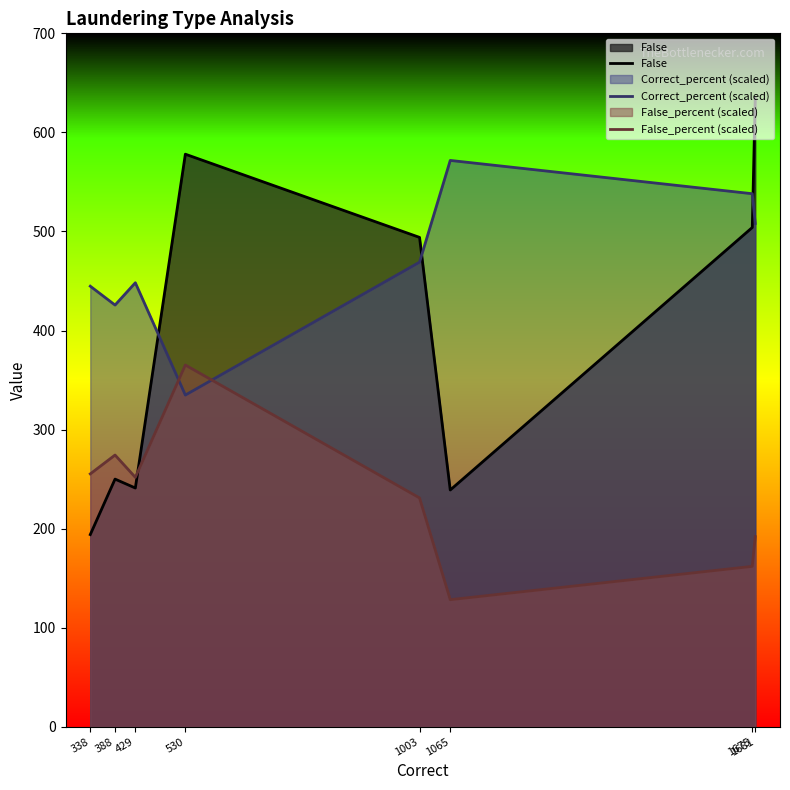

At which label does Correct_percent (scaled) reach its peak?

1065